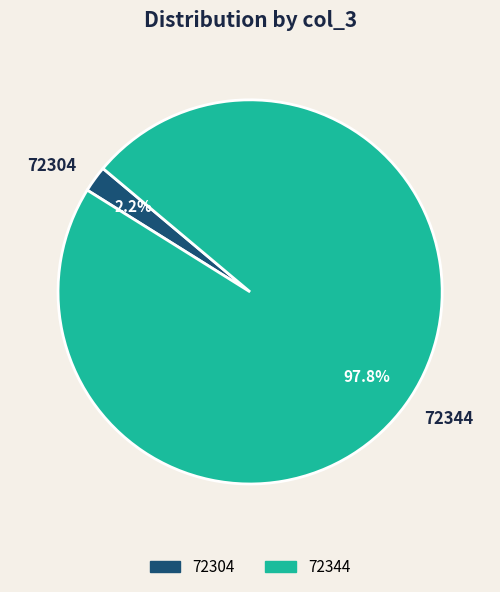

Between 72344 and 72304, which is larger?

72344